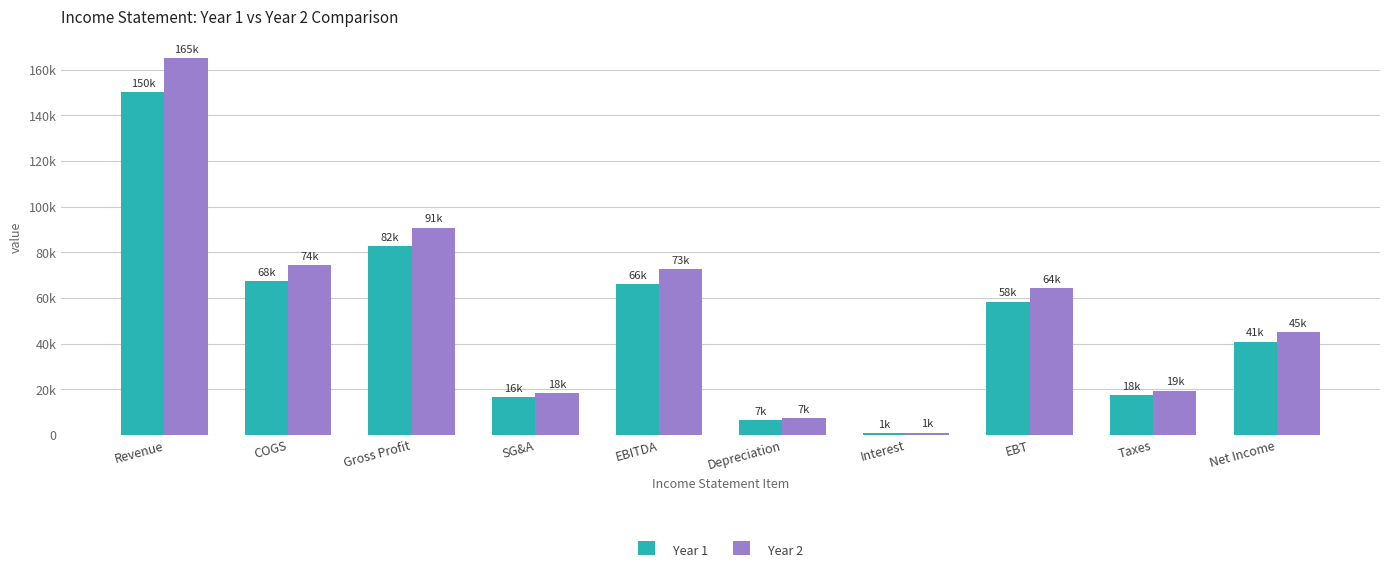

At how many categories does at least one series exceed 147398?

1